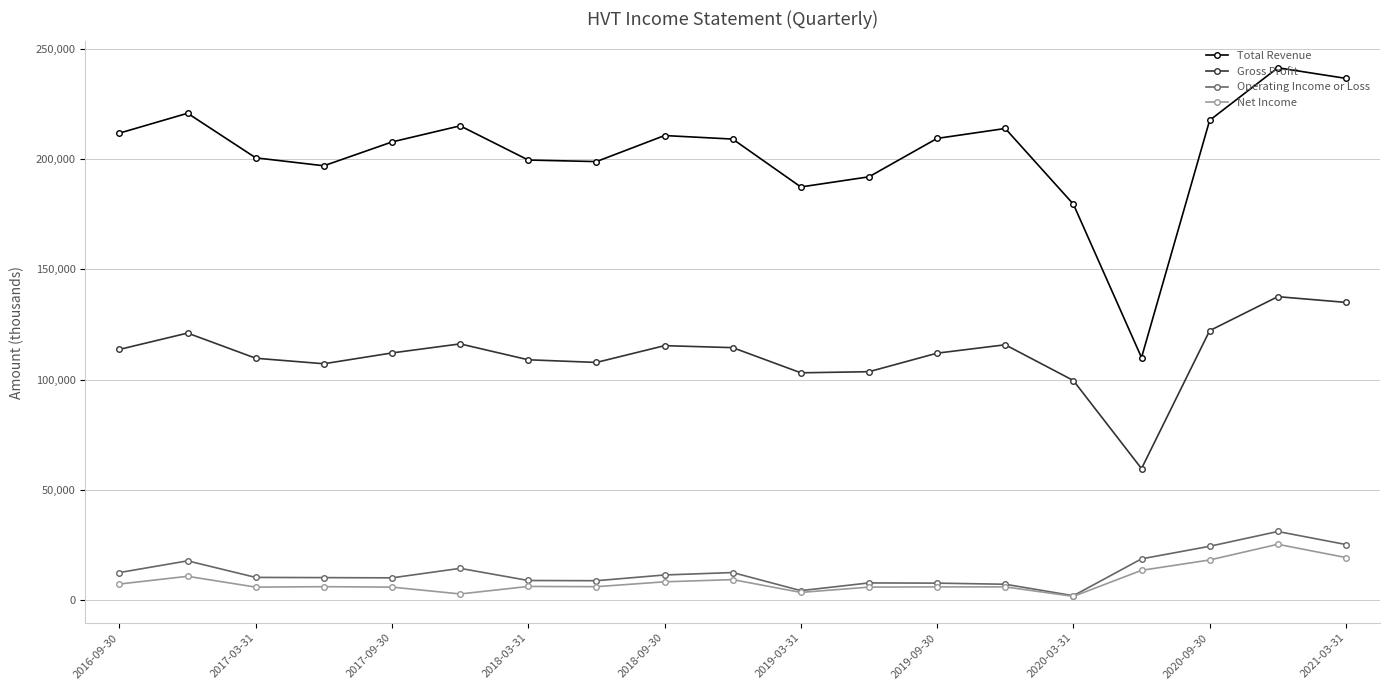

Which series has the largest range (max minus min)?

Total Revenue